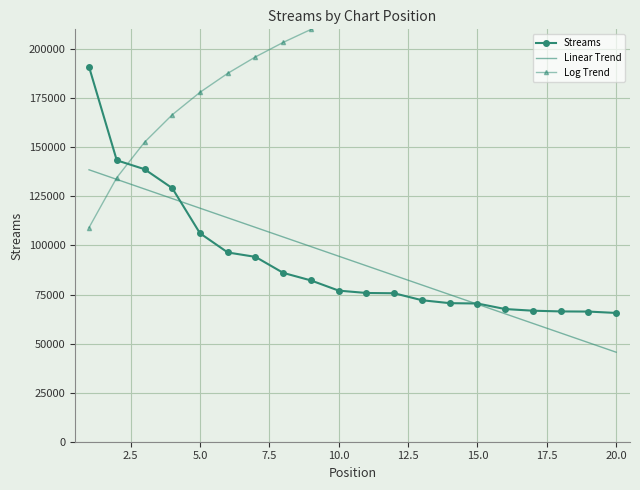

What is the highest value of the Streams series?

191030.0